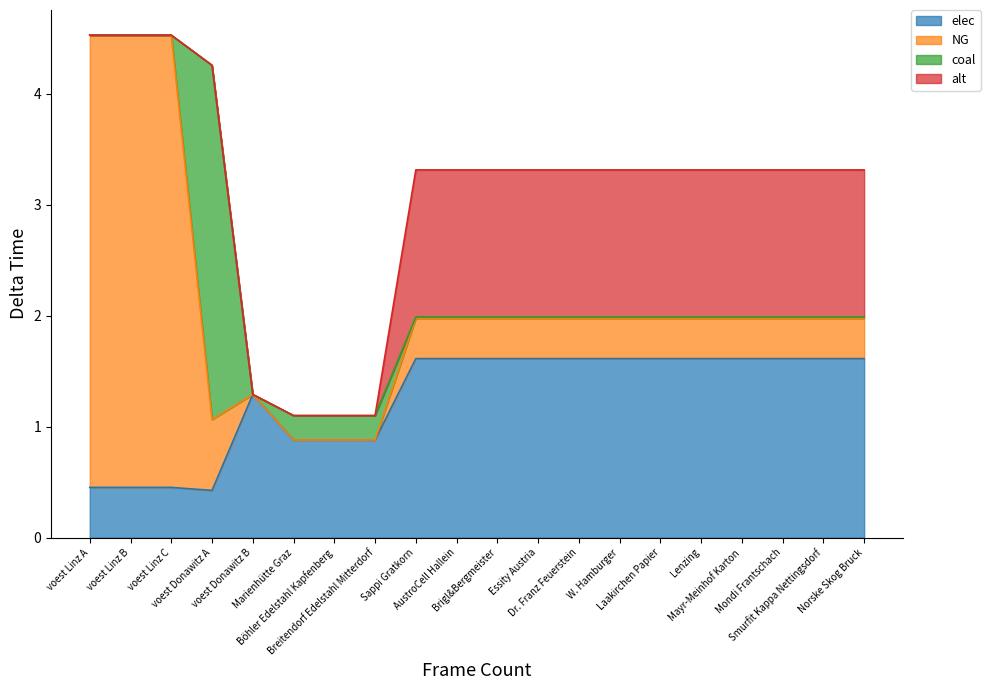

Between Böhler Edelstahl Kapfenberg and Breitendorf Edelstahl Mitterdorf, which is larger?

Breitendorf Edelstahl Mitterdorf